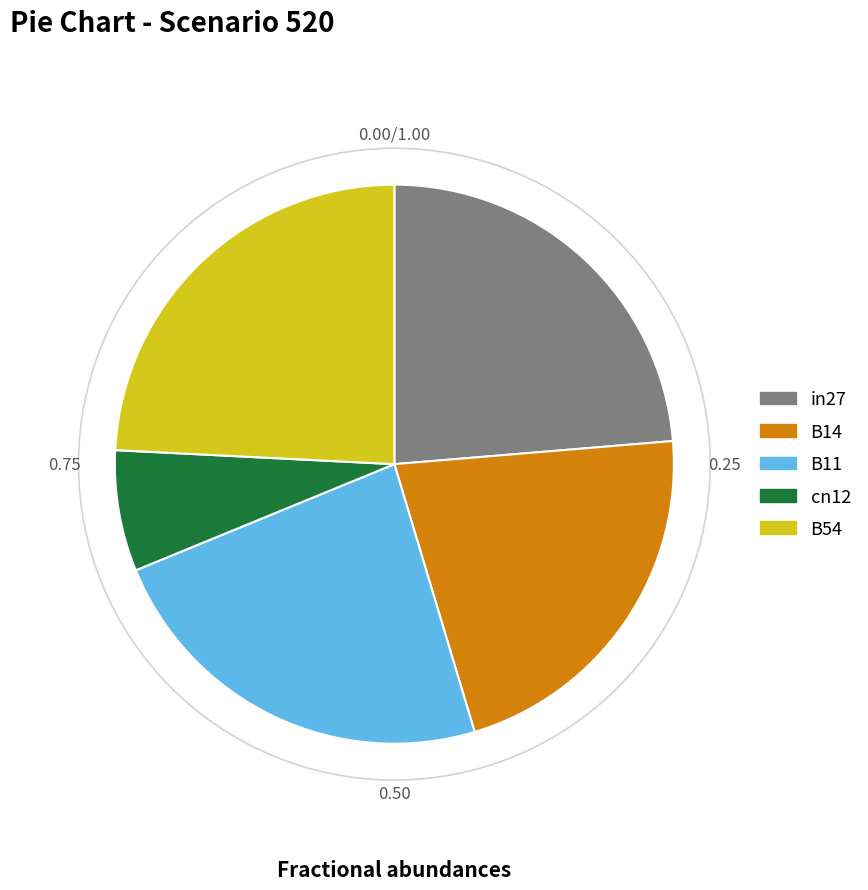

Between B54 and cn12, which is larger?

B54